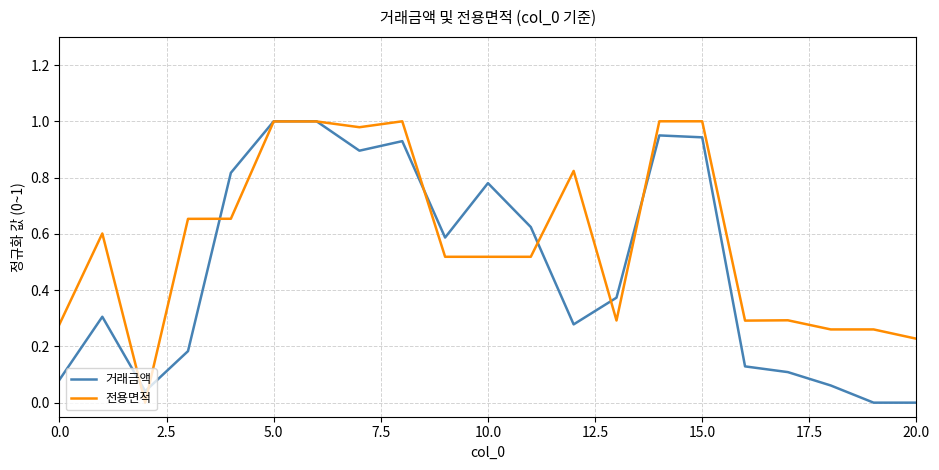

Which series has the largest total across all categories?

전용면적